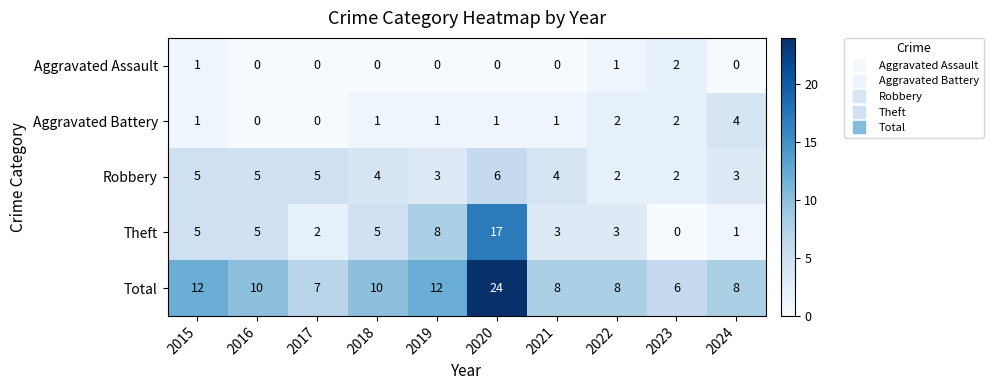

At 2021, list the series in order from largest to smallest.

Total, Robbery, Theft, Aggravated Battery, Aggravated Assault